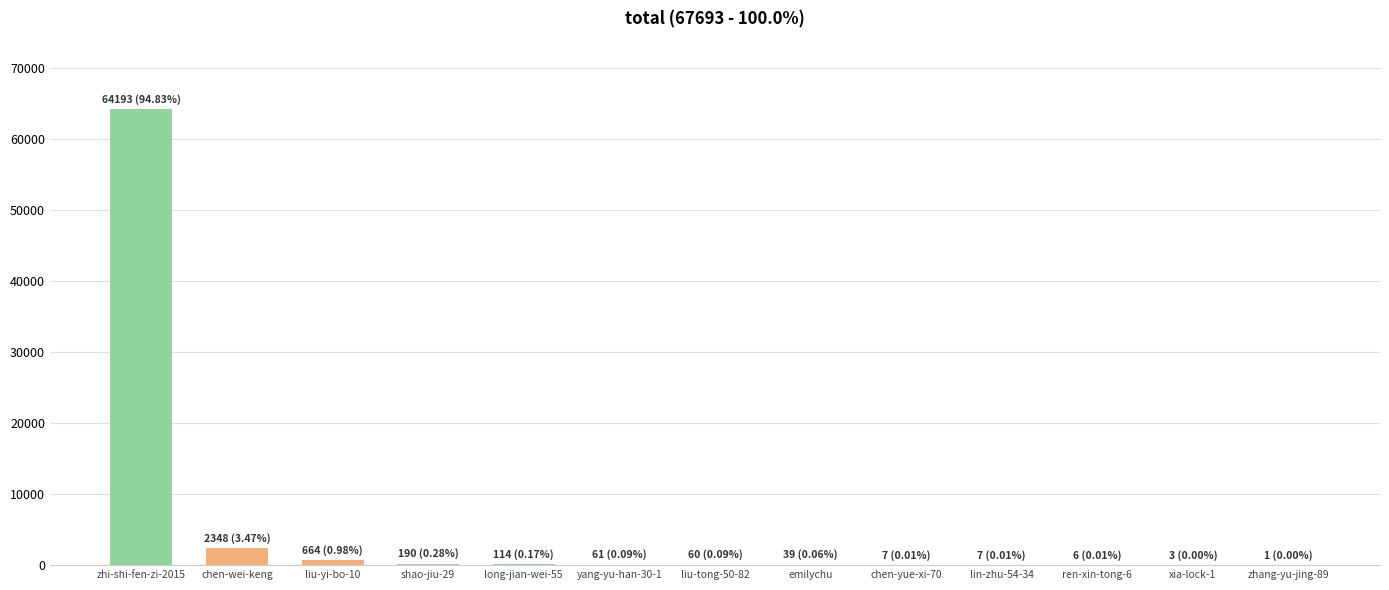

What is the greatest value displayed?

64193